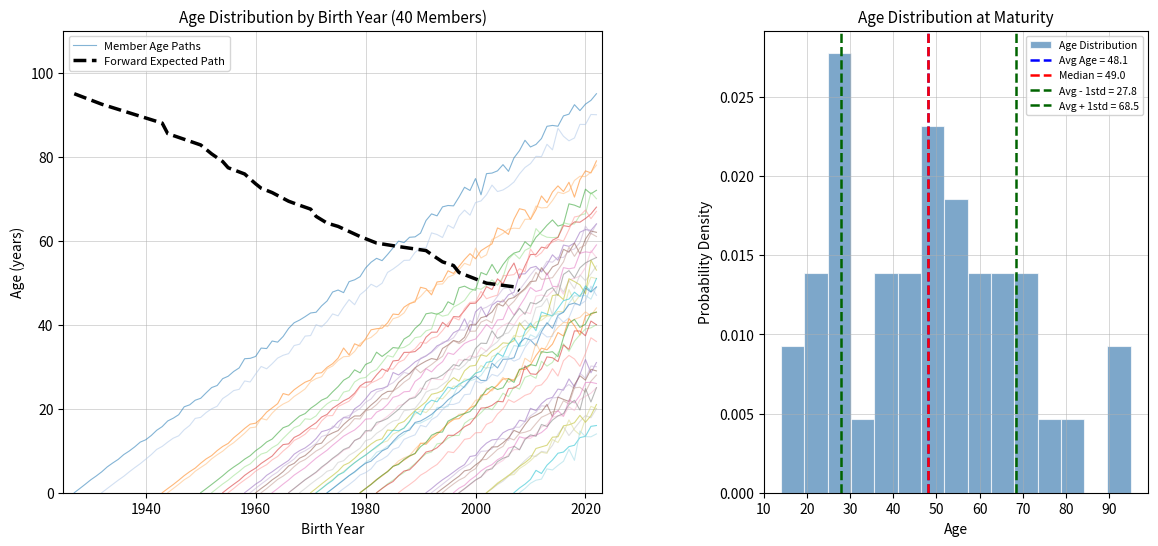

True or false: Usia has a value of 71 at Bunga Torop.

False